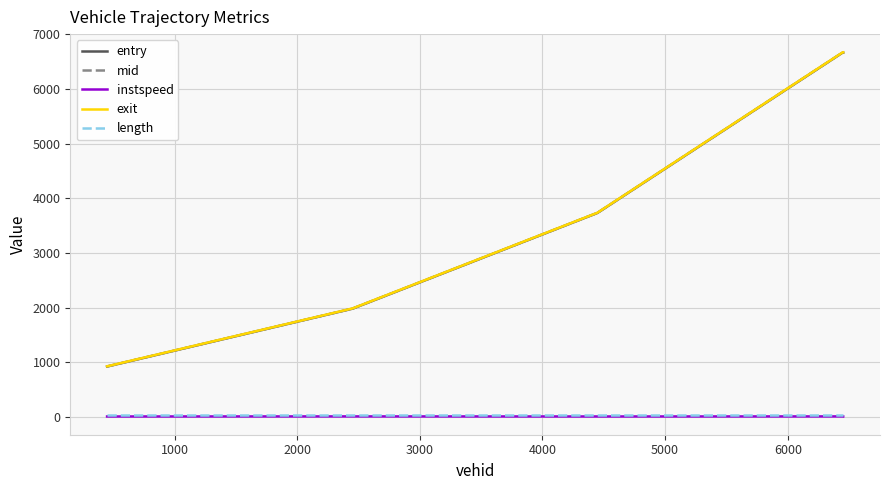

What is the average value of the instspeed series?

11.6